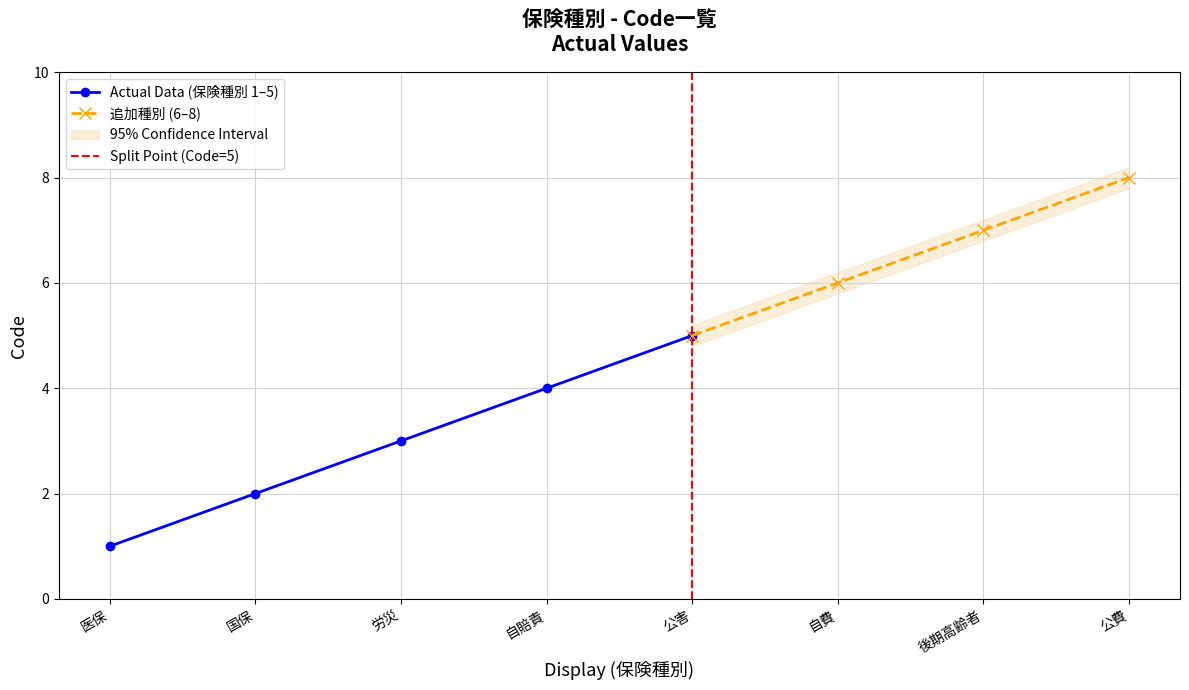

What is the ratio of the value at 国保 to the value at 公害?

0.4